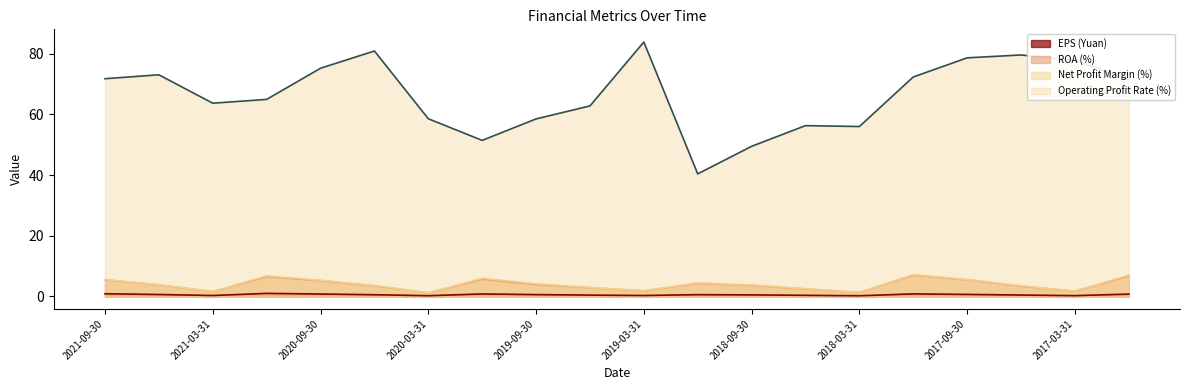

Does the chart display data point markers on the line(s)?

No